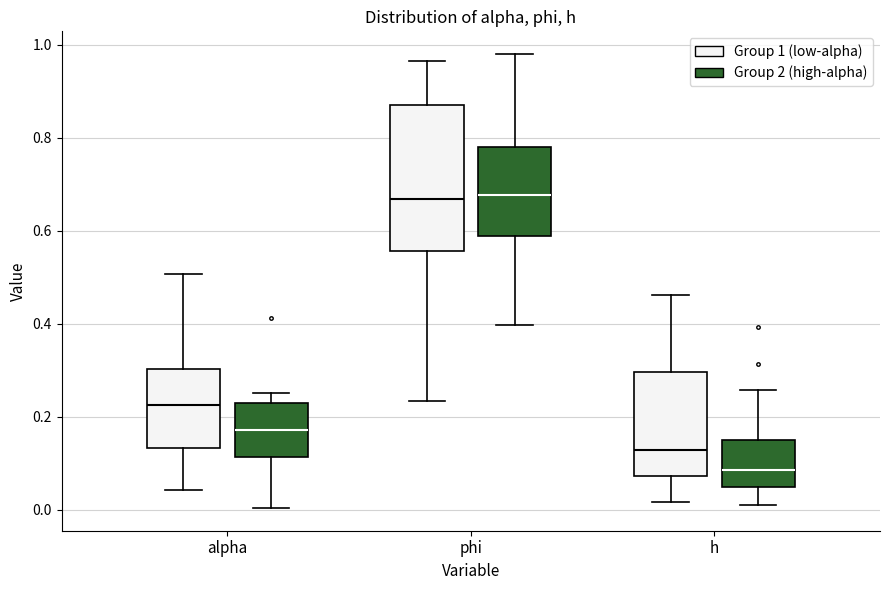

Where is the lower edge of the box for alpha (Group 2 (high-alpha)) on the y-axis? The values are not printed on the chart, so give them approximately, as read against the axis.

0.12